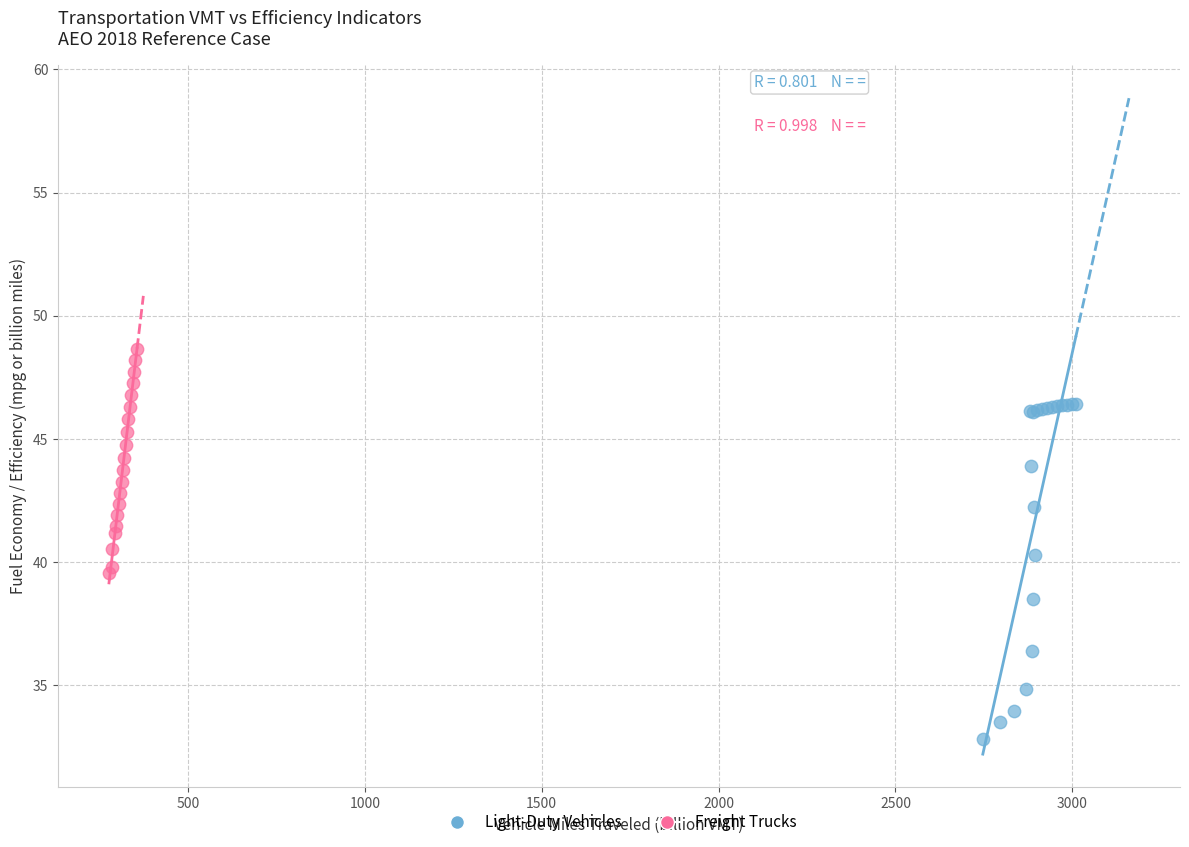

What are all the series names shown in the legend?

Light-Duty Vehicles, Freight Trucks